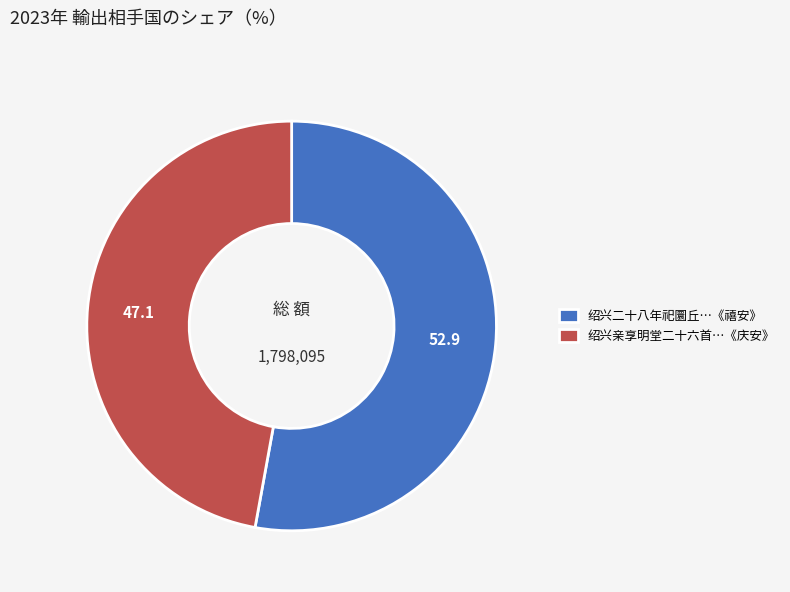

Is the sum of 绍兴亲享明堂二十六首…《庆安》 and 绍兴二十八年祀圜丘…《禧安》 greater than half?

Yes